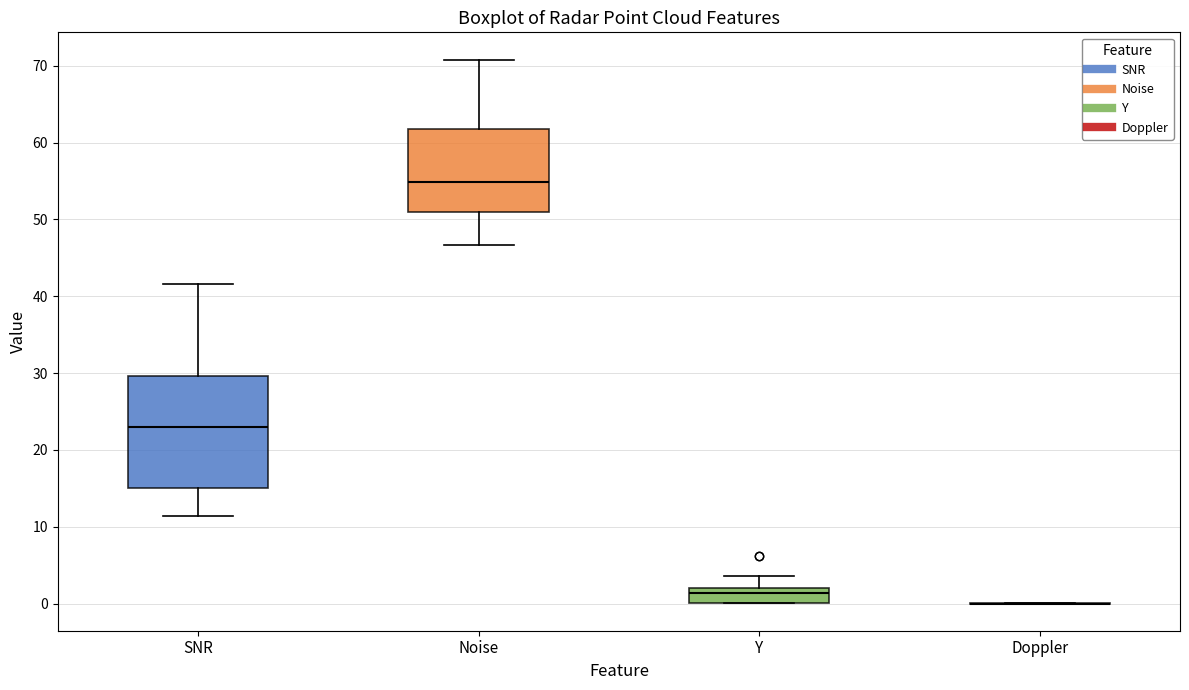

Which box is the tallest, from its lower edge to its upper edge?

SNR